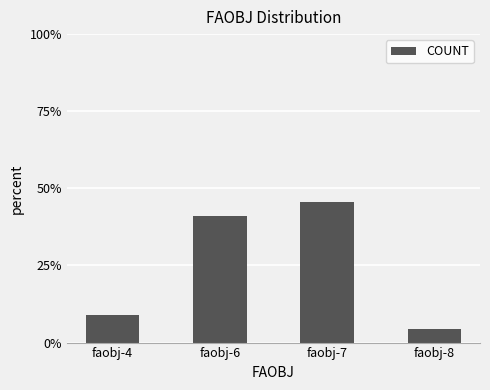

What is the value of the 2nd bar from the left?

40.9